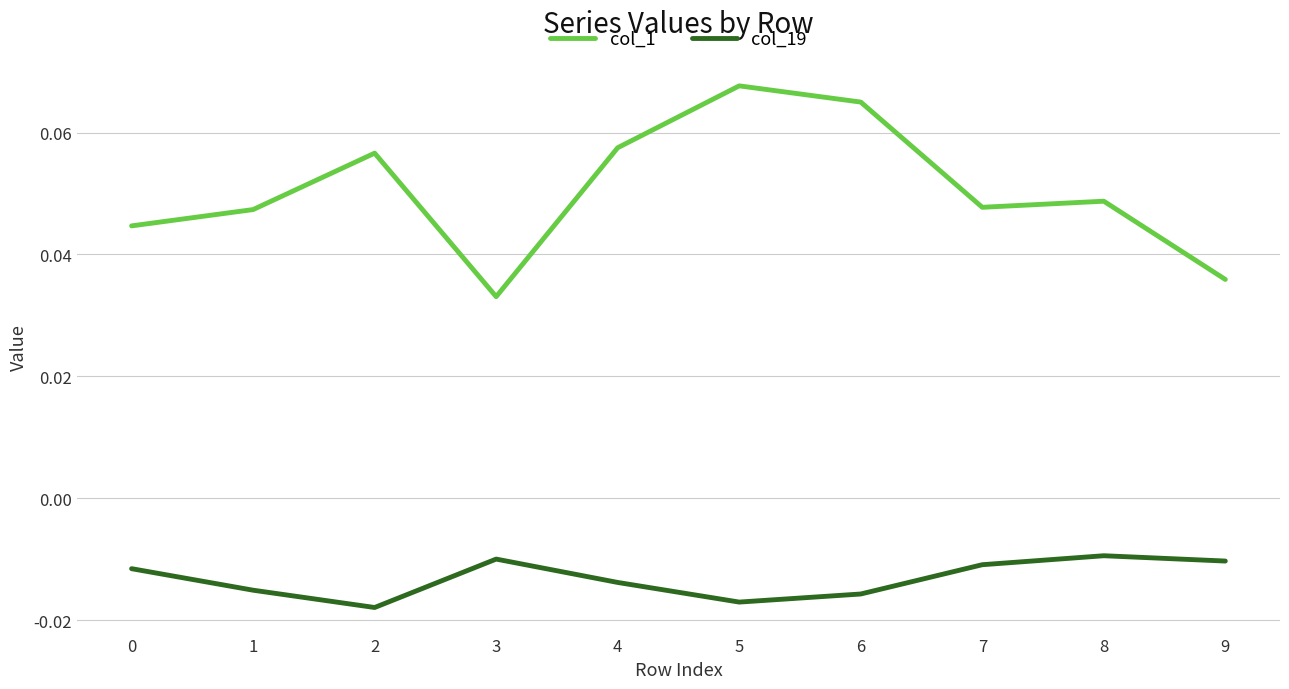

Where is col_1 nearest to the value 0?

3